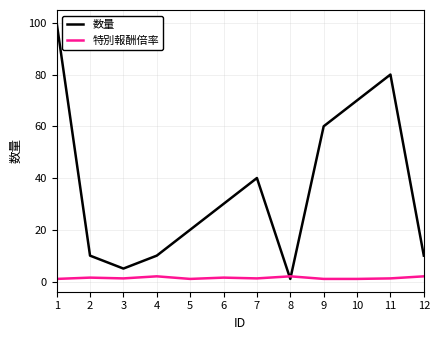

At 12, list the series in order from largest to smallest.

数量, 特別報酬倍率